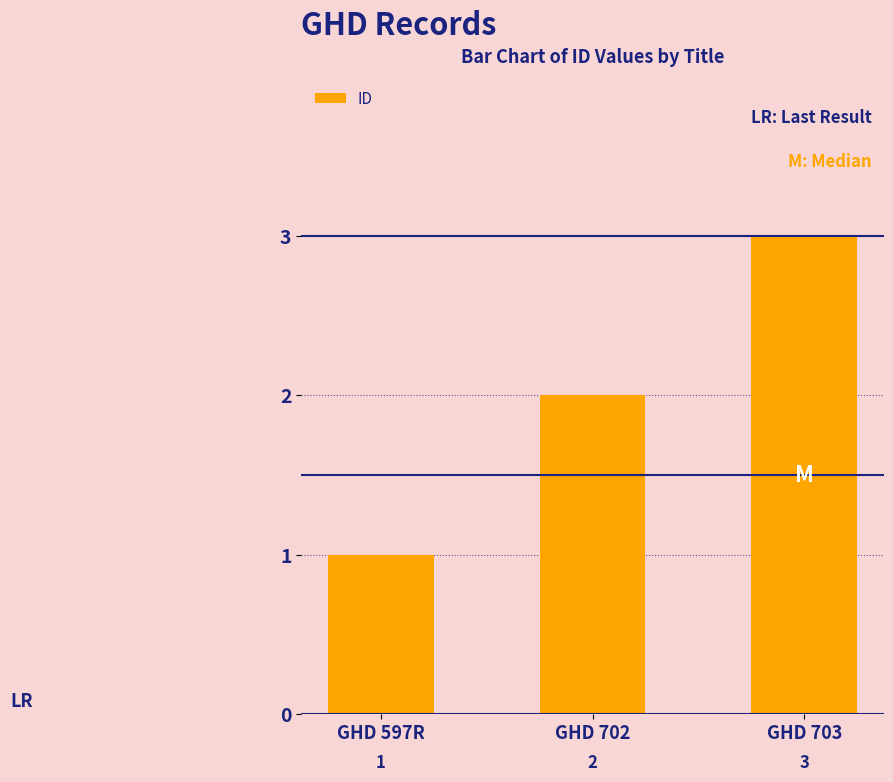

Is it true that the value at GHD 702 is 2?

True